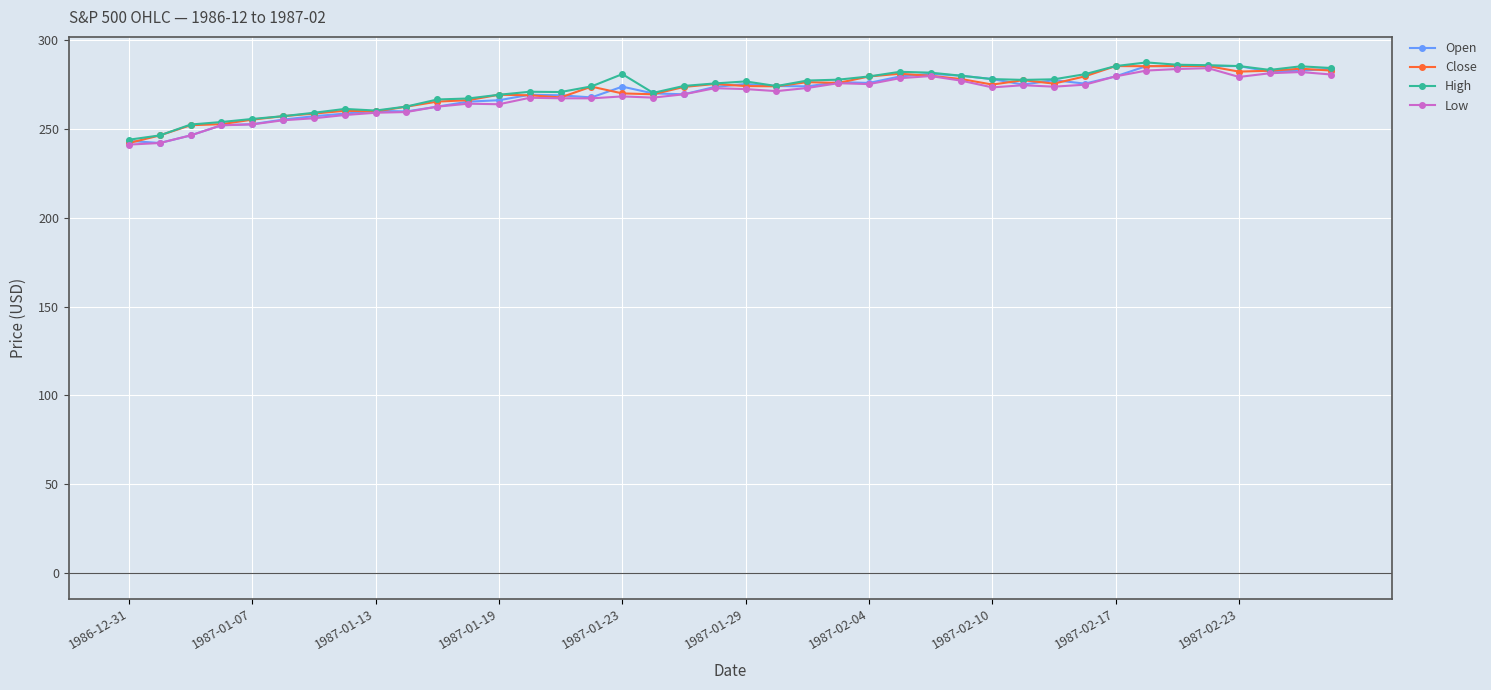

What is the value of the Low point at the 37th from the left?

279.4